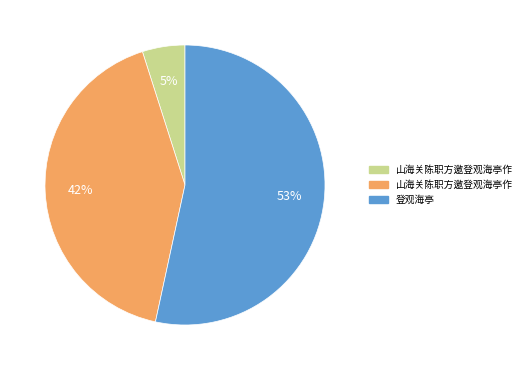

To the nearest percent, what is the difference between the largest and smallest slice percentages?

48%